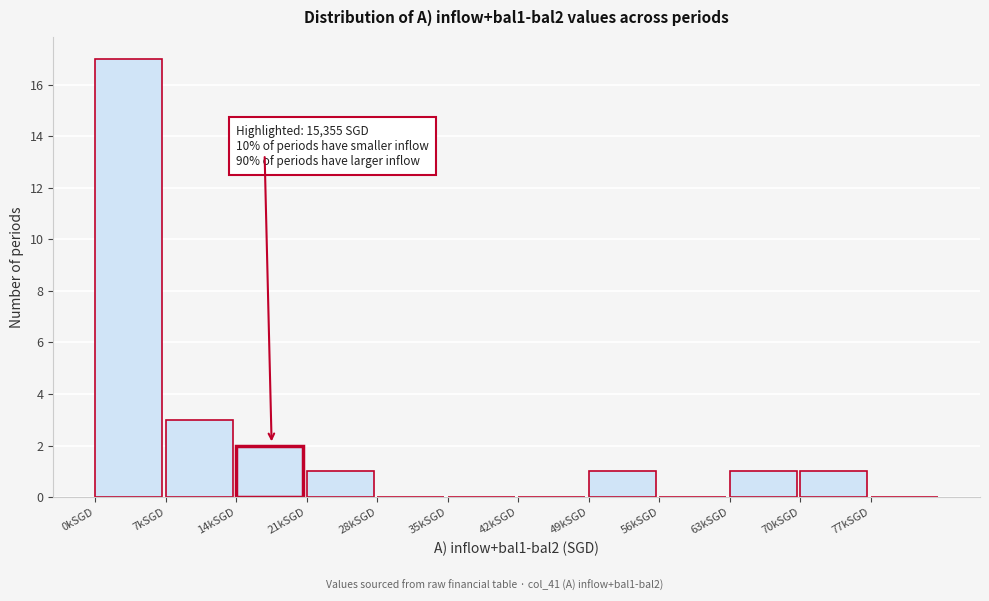

Reading left to right, what are all the values shown in this chart?

0kSGD=17	7kSGD=3	14kSGD=2	21kSGD=1	28kSGD=0	35kSGD=0	42kSGD=0	49kSGD=1	56kSGD=0	63kSGD=1	70kSGD=1	77kSGD=0